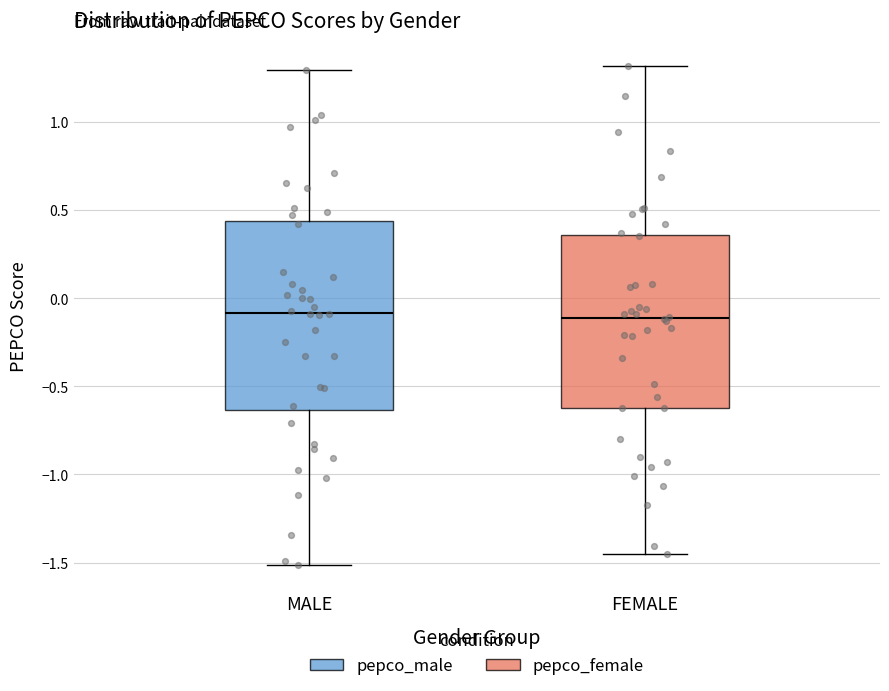

Reading left to right, read every box against the y-axis: the position of its median line, the range the box covers, and the ends of its whiskers. The values are not printed on the chart, so give them approximately, as read against the axis.

MALE: median -0.10, box -0.65 to 0.45, whiskers -1.50 to 1.30
FEMALE: median -0.10, box -0.60 to 0.35, whiskers -1.45 to 1.30